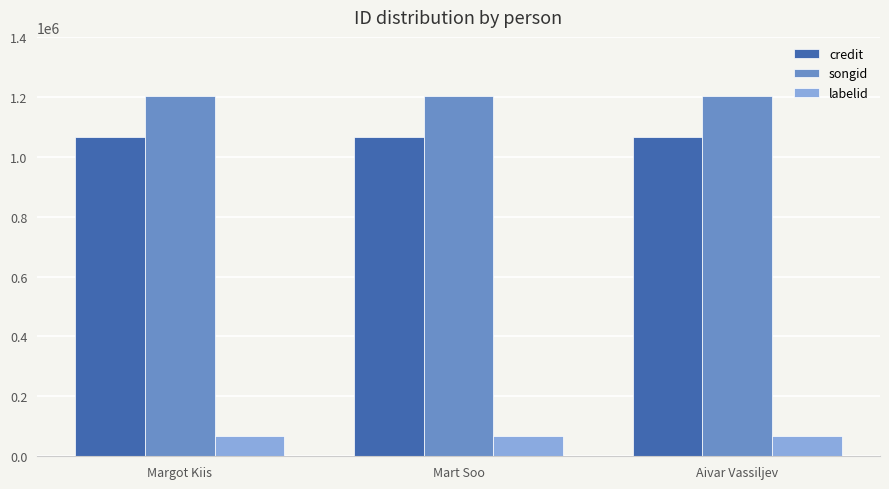

Count the number of data series in this chart.

3